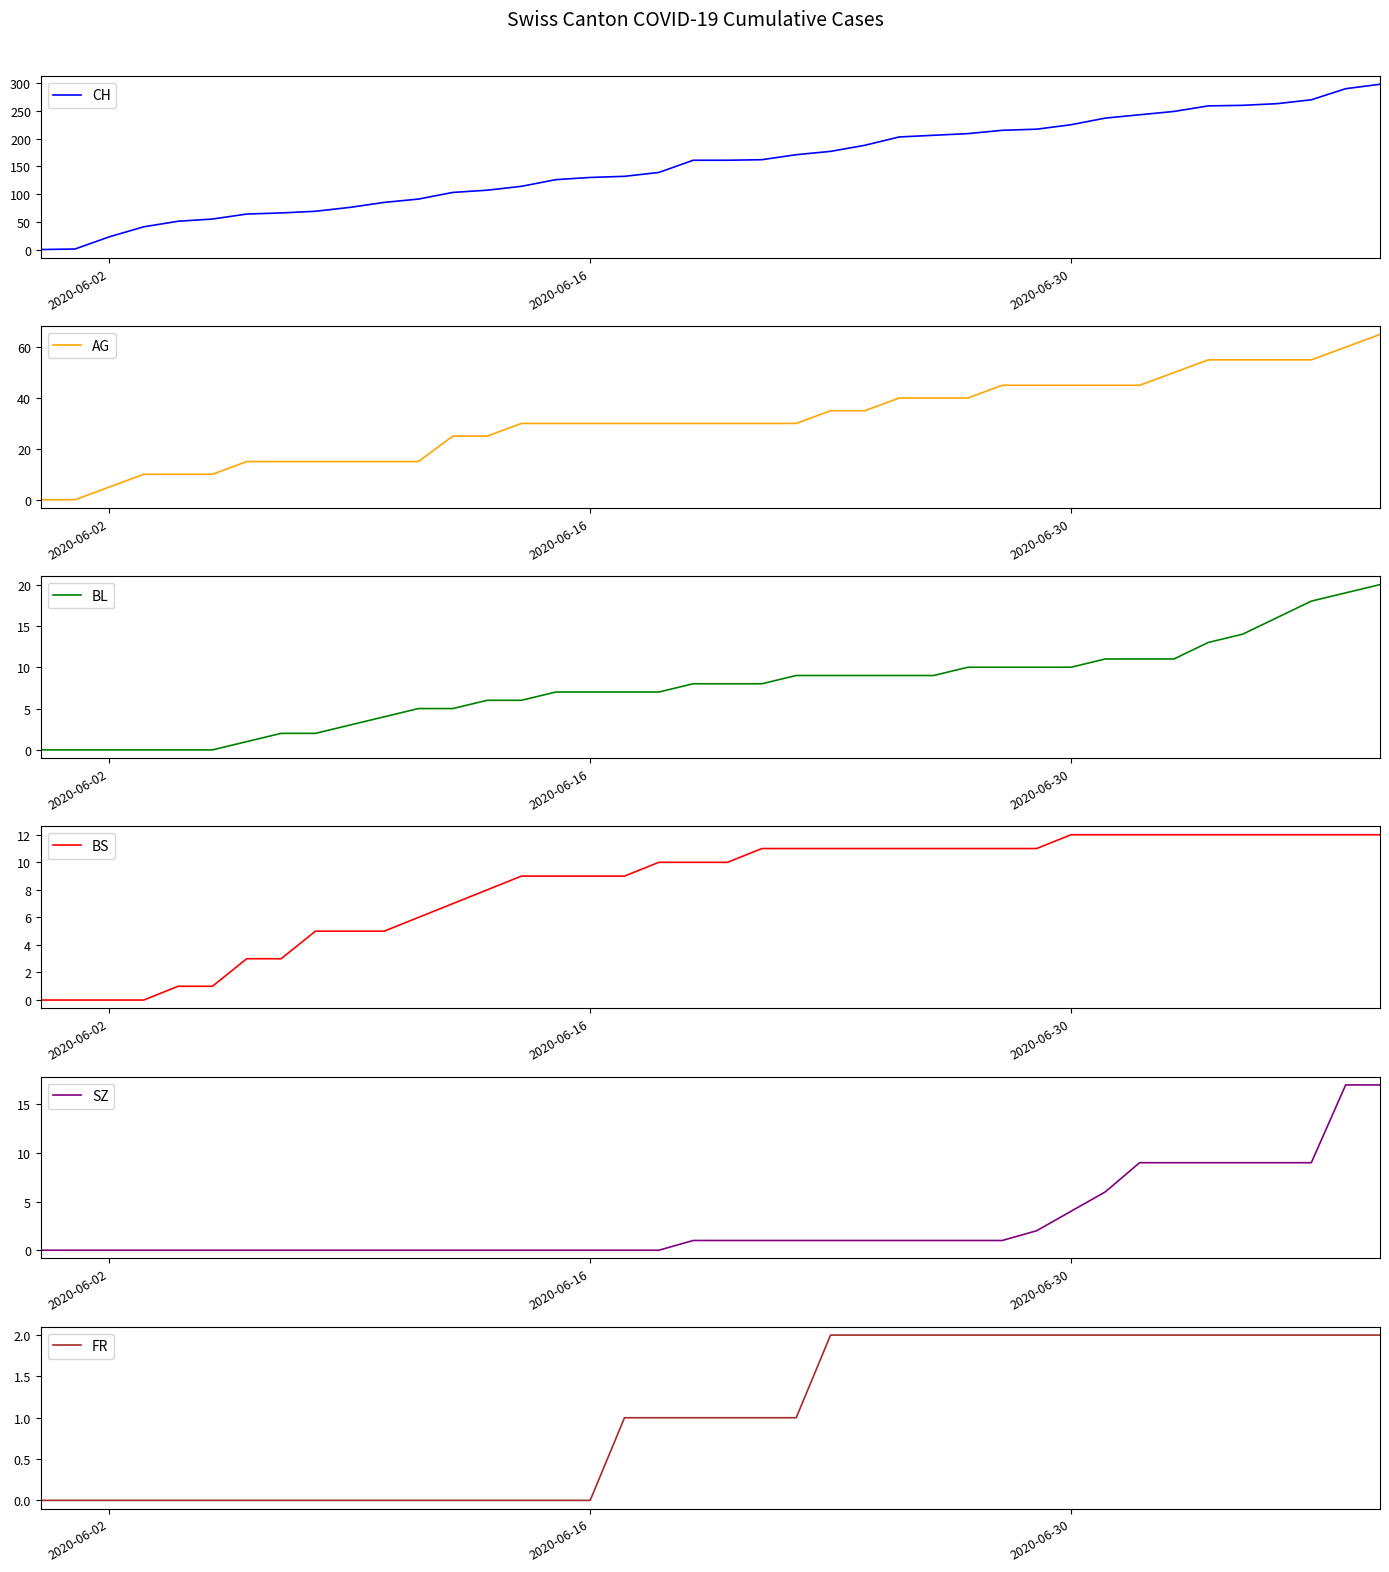

The CH series shows 29 at 2020-06-16. True or false?

False